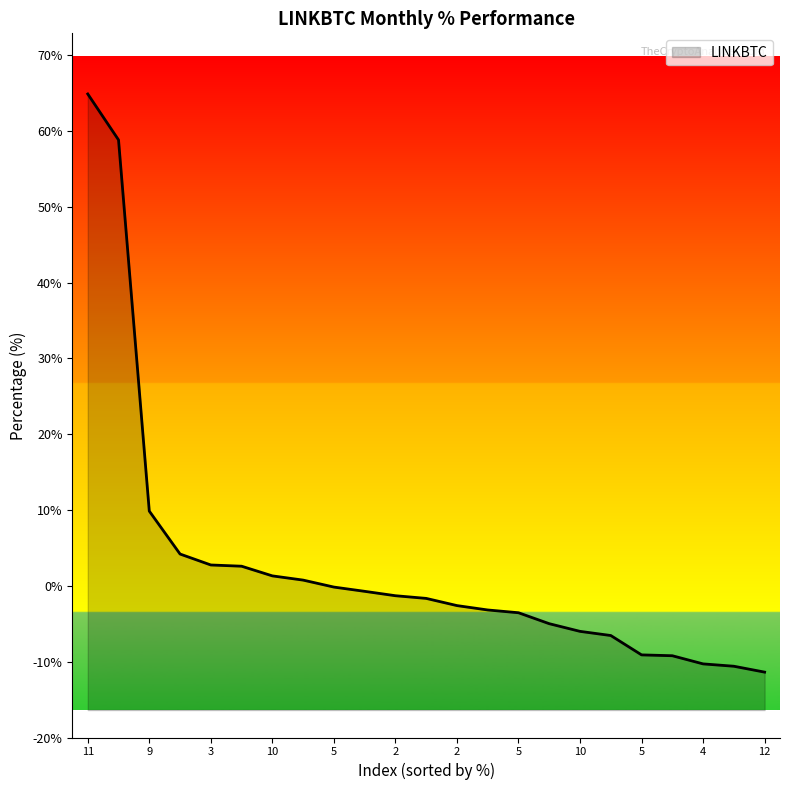

Does the chart display data point markers on the line(s)?

No